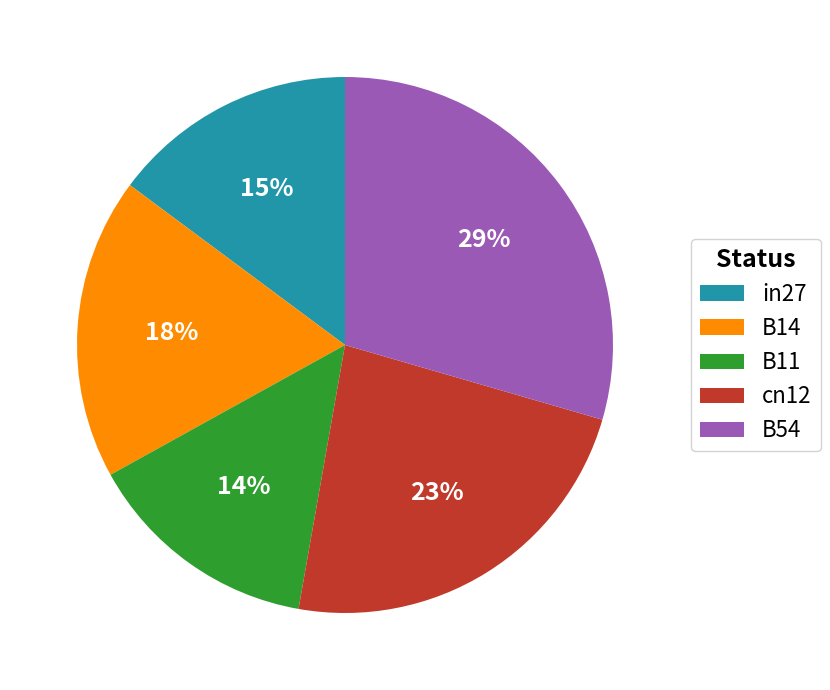

How many slices are in this pie chart?

5